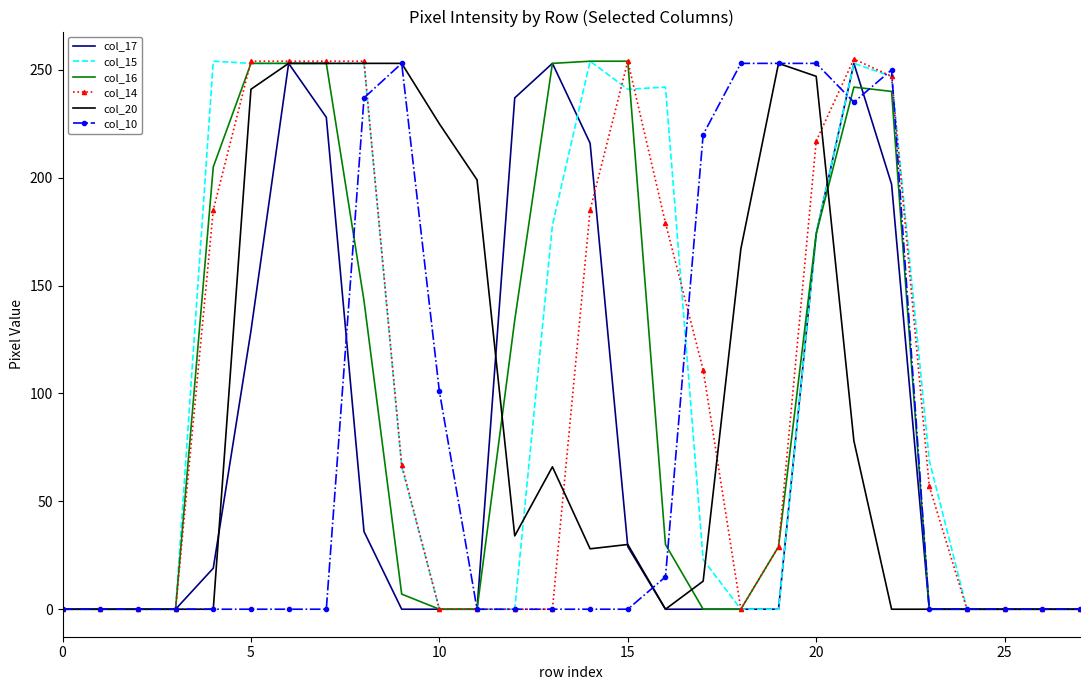

What is the greatest value displayed?

255